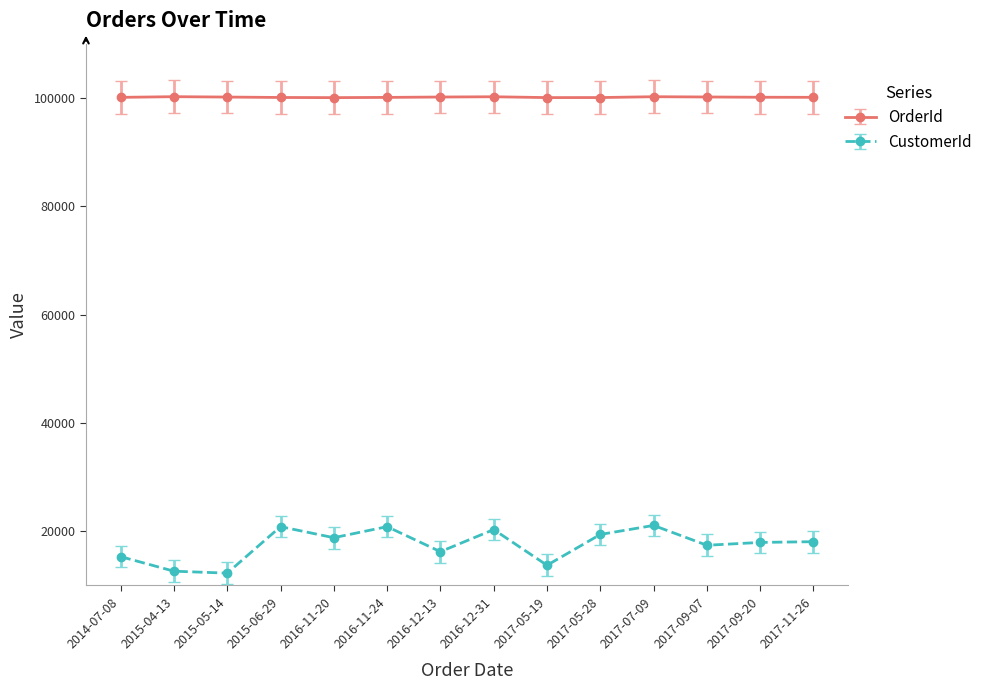

Which series has the largest range (max minus min)?

CustomerId